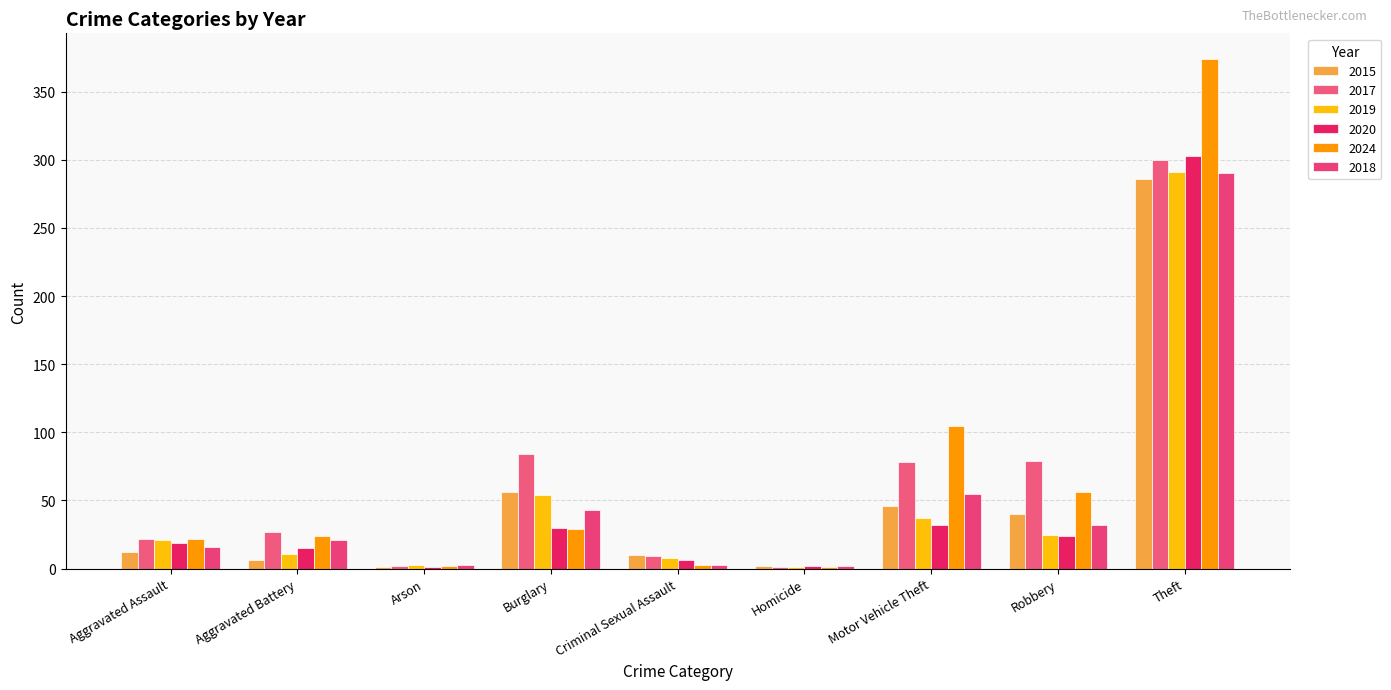

Read the 2024 value at Robbery.

56